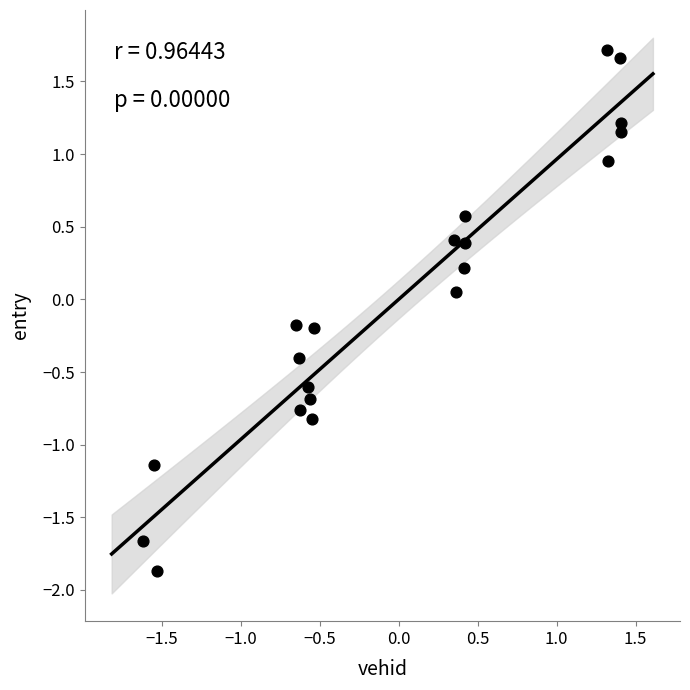

What is the range of X values (max minus min)?

3.0